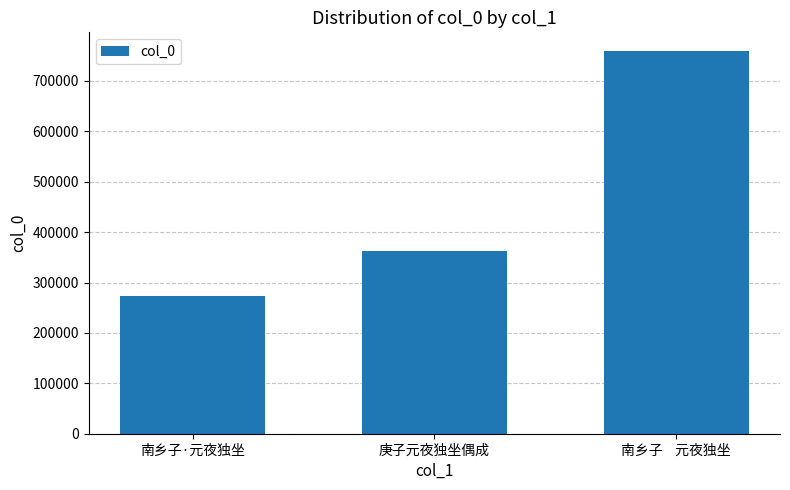

Count the values in the range 272520 to 758512.

3